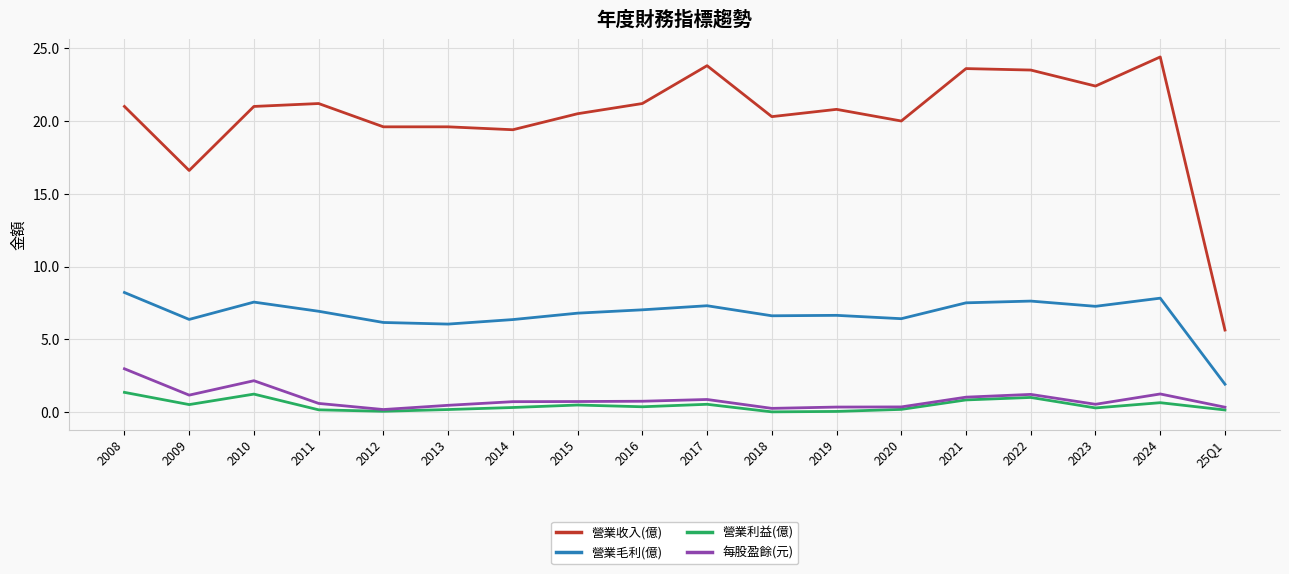

Which series changed the most between 2023 and 25Q1?

營業收入(億)